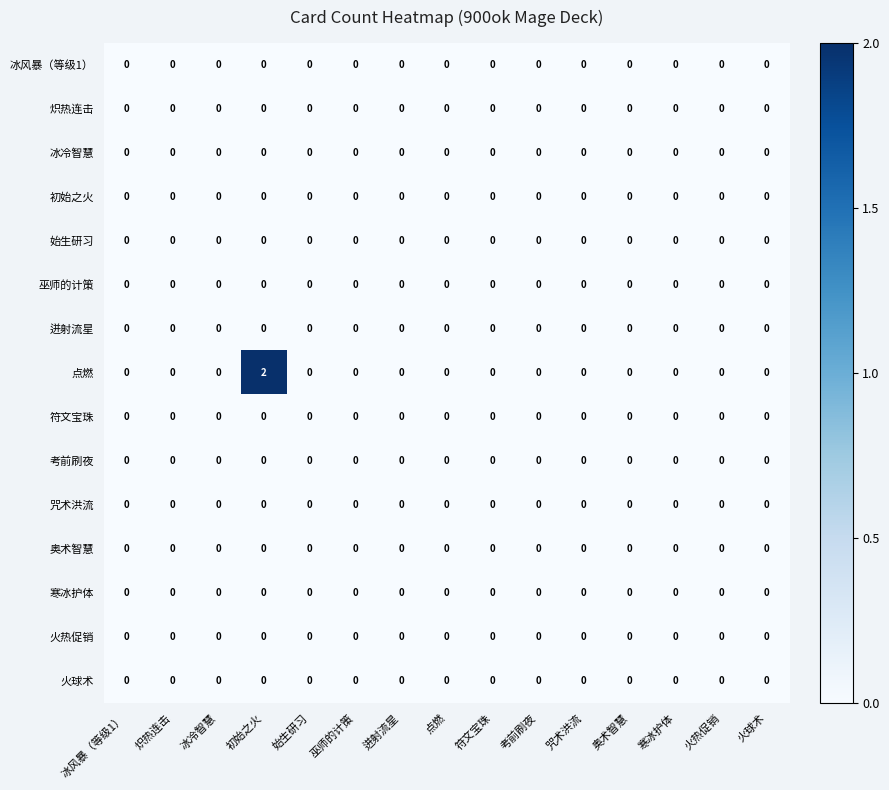

At which category is the sum across all series the highest?

初始之火